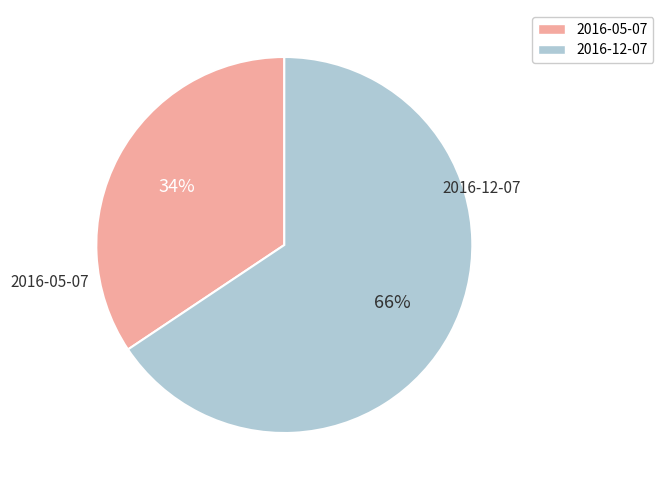

To the nearest percent, what portion does 2016-05-07 represent?

34%